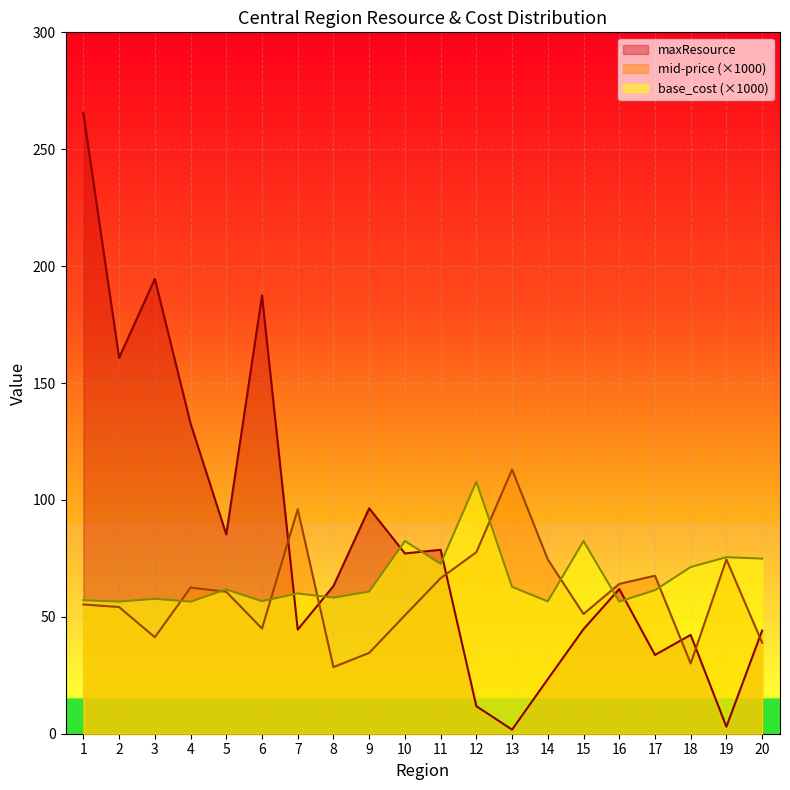

What is the total value across all series at 6?

289.2